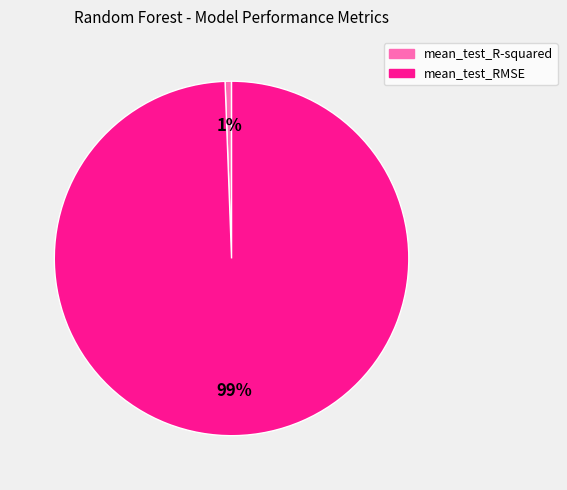

To the nearest percent, what is the average slice percentage?

50%